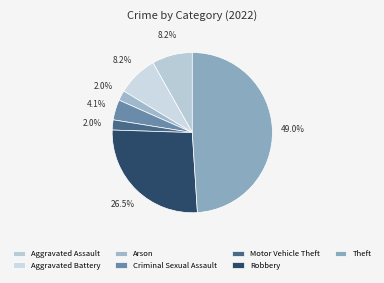

To the nearest percent, what is the combined percentage of Aggravated Assault and Aggravated Battery?

16%